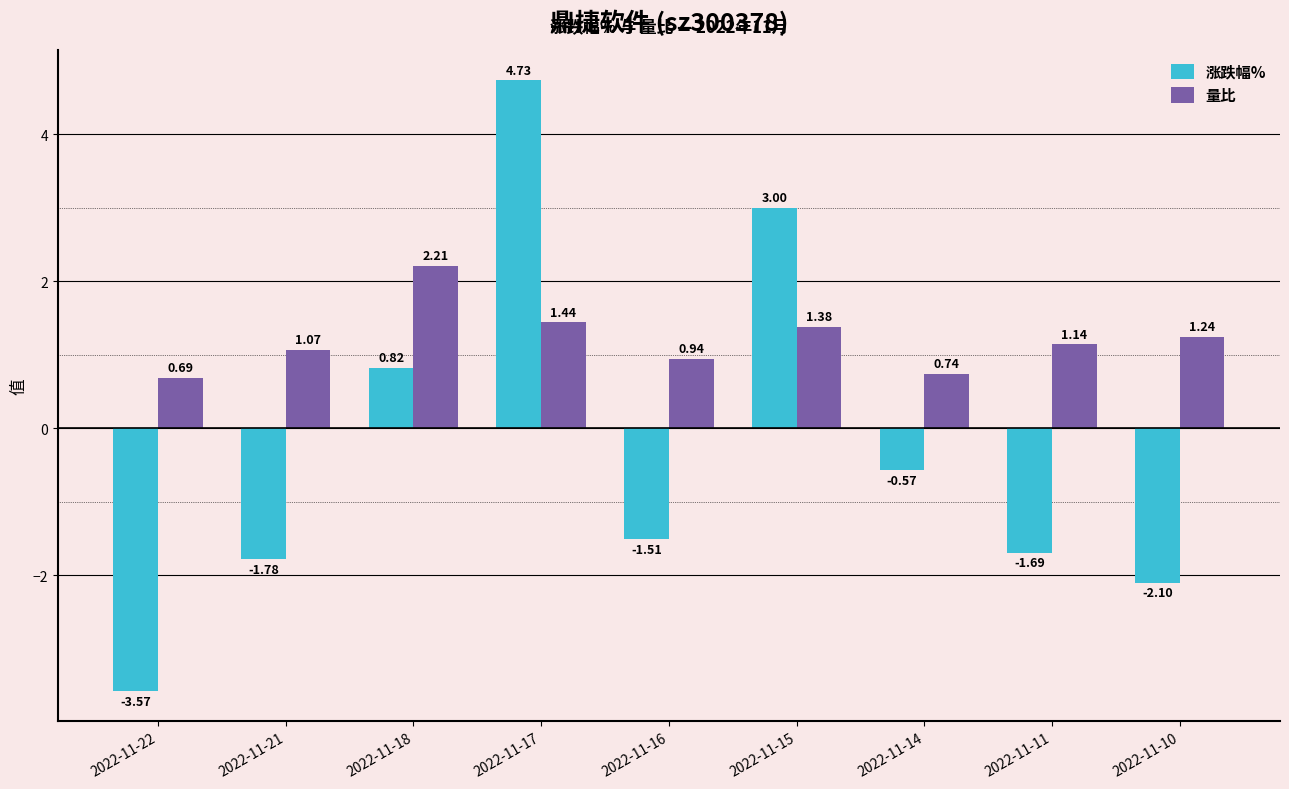

Where does the 量比 series first go above 1?

2022-11-21